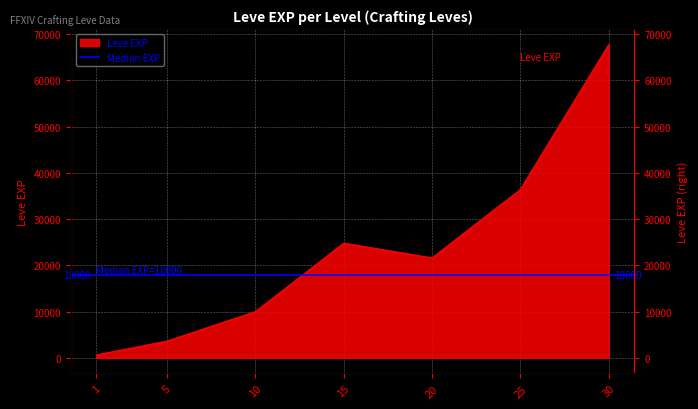

Rank the categories by value from lowest to highest.

1, 5, 10, 20, 15, 25, 30